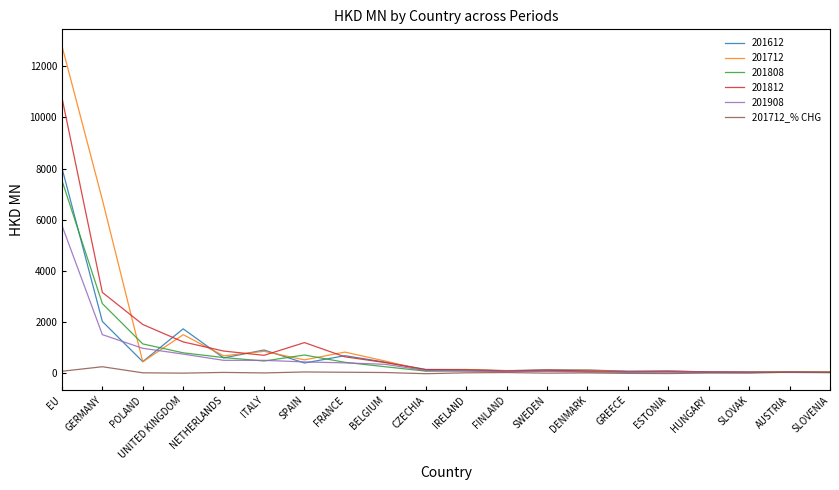

Is the value of 201712 at POLAND greater than the value of 201612 at GREECE?

Yes